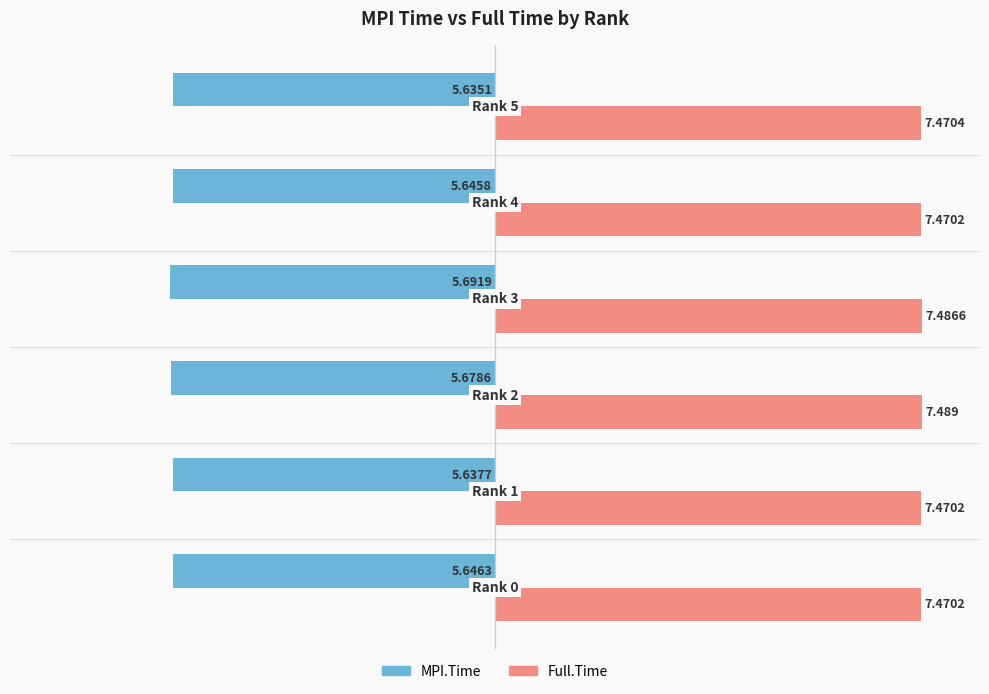

Rank the series by their maximum value, from highest to lowest.

Full.Time, MPI.Time